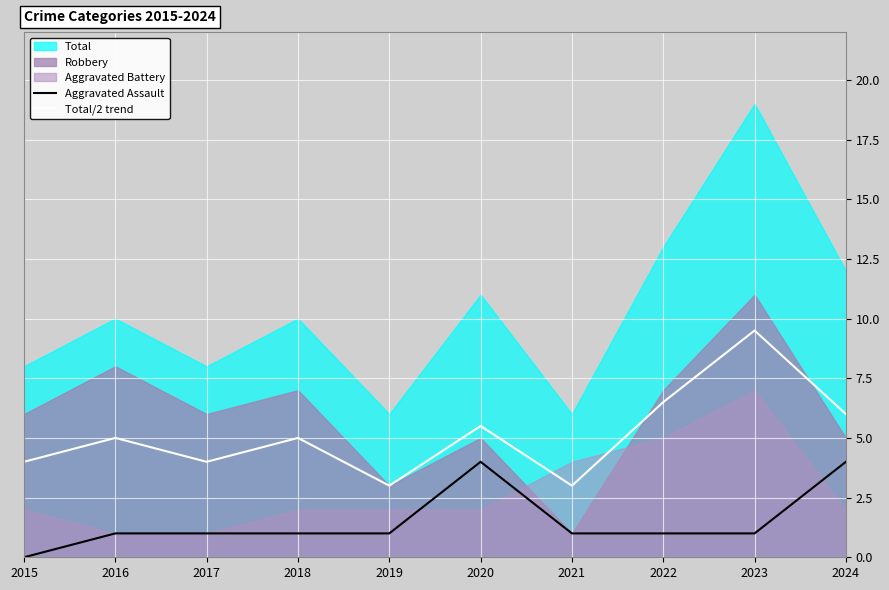

The value of Total/2 trend at 2023 is 2.6. True or false?

False